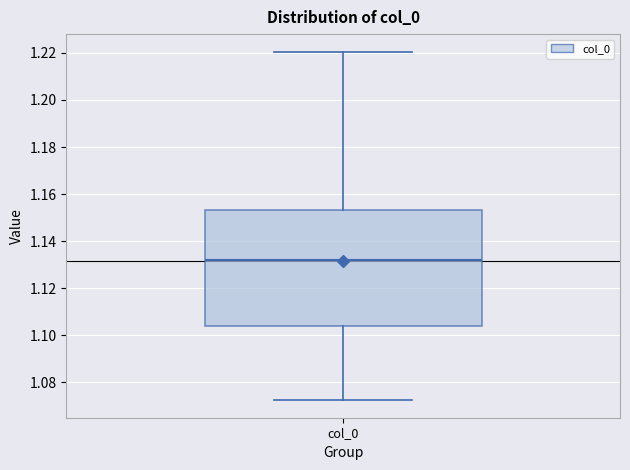

Where does the lower whisker of the box for col_0 end on the y-axis? The values are not printed on the chart, so give them approximately, as read against the axis.

1.072